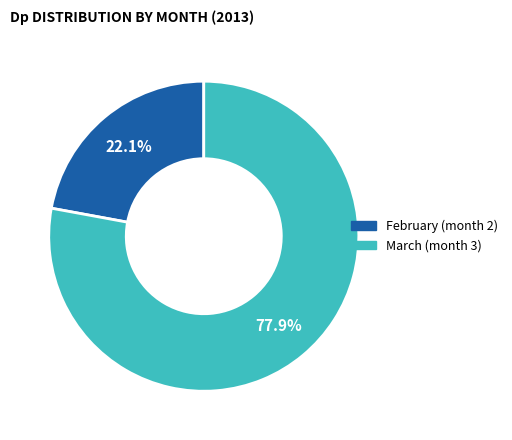

Is there any slice that represents more than half of the pie?

Yes